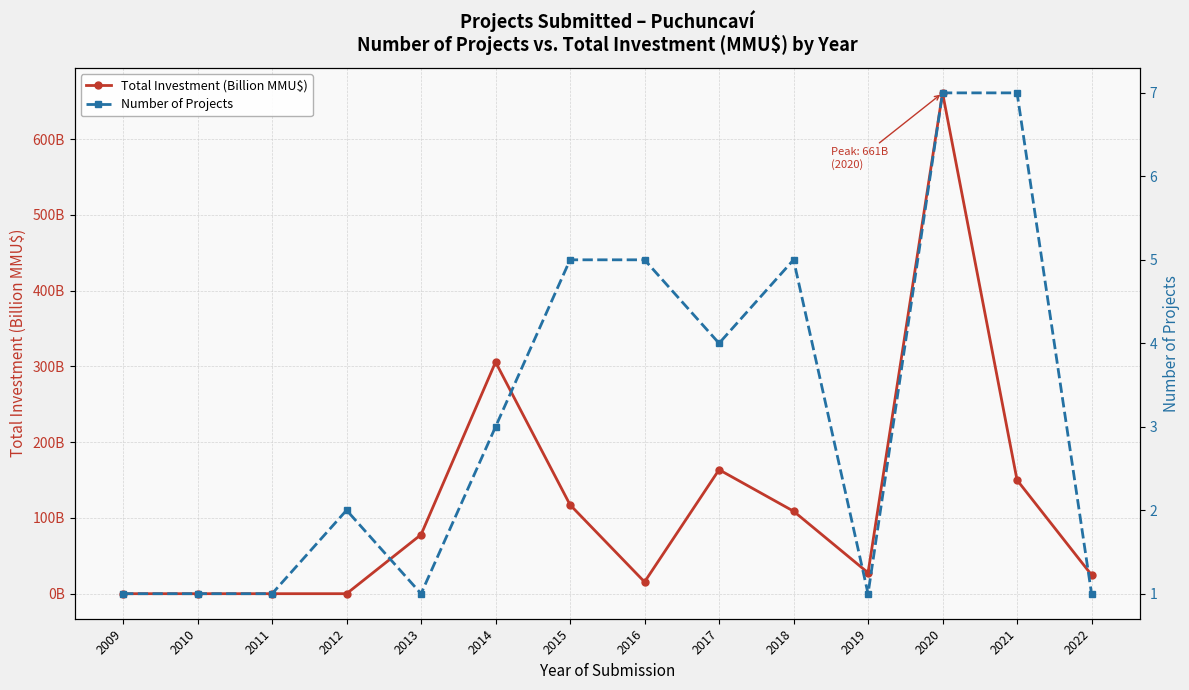

The Total Investment (Billion MMU$) series shows 0.0 at 2009. True or false?

True